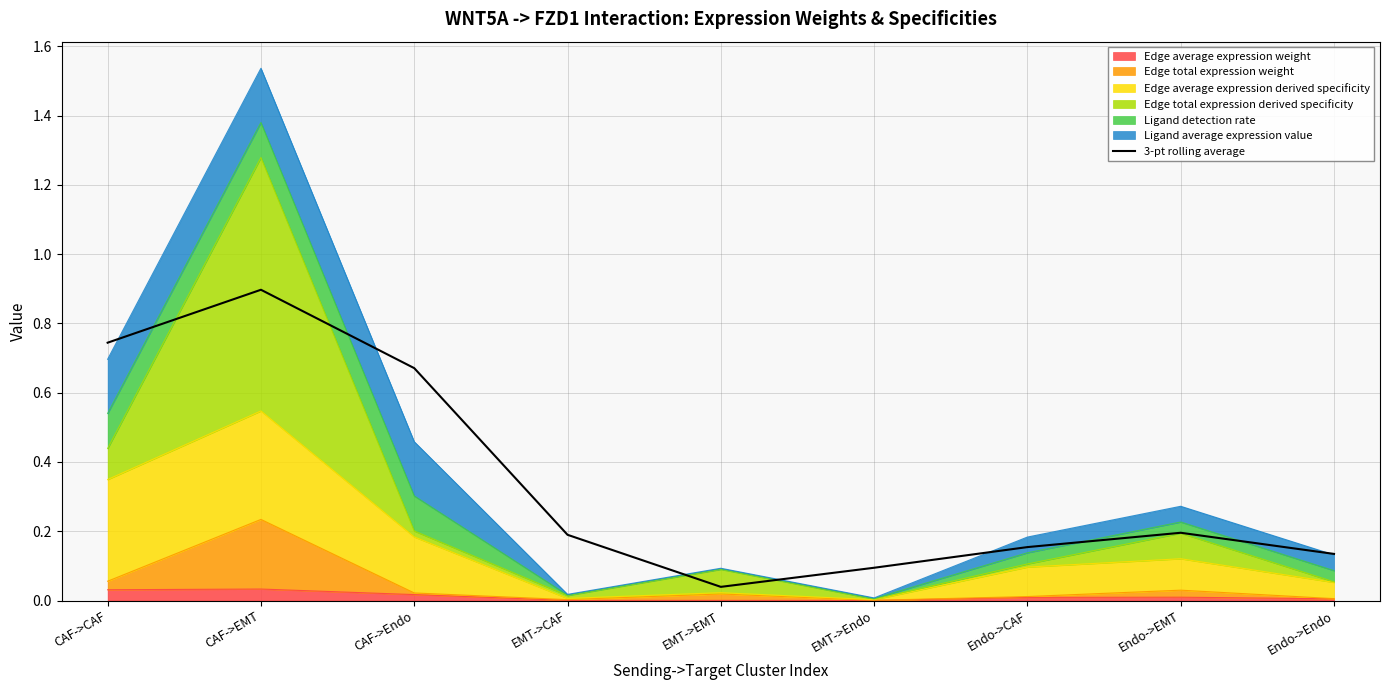

What is the label of the 3rd point from the right?

Endo->CAF